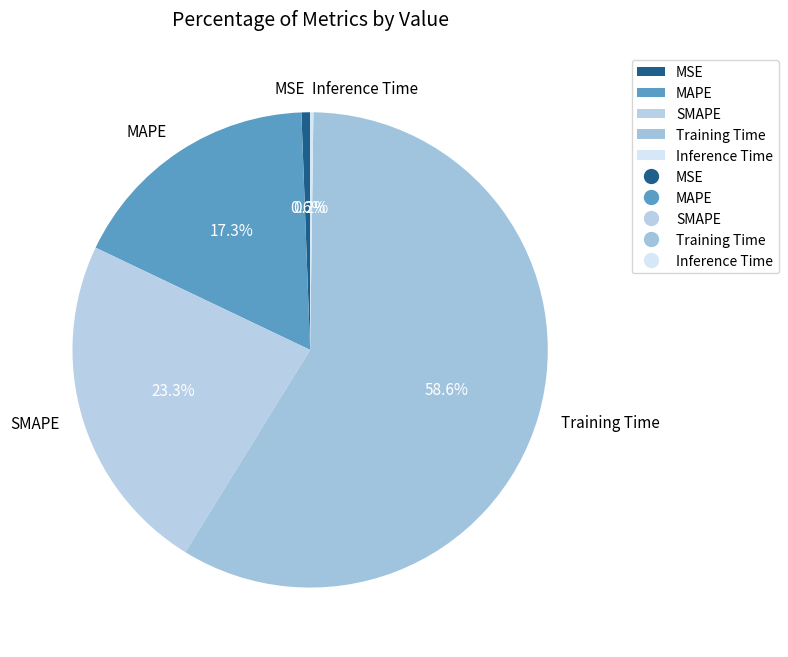

True or false: MAPE accounts for 17% of the total.

True